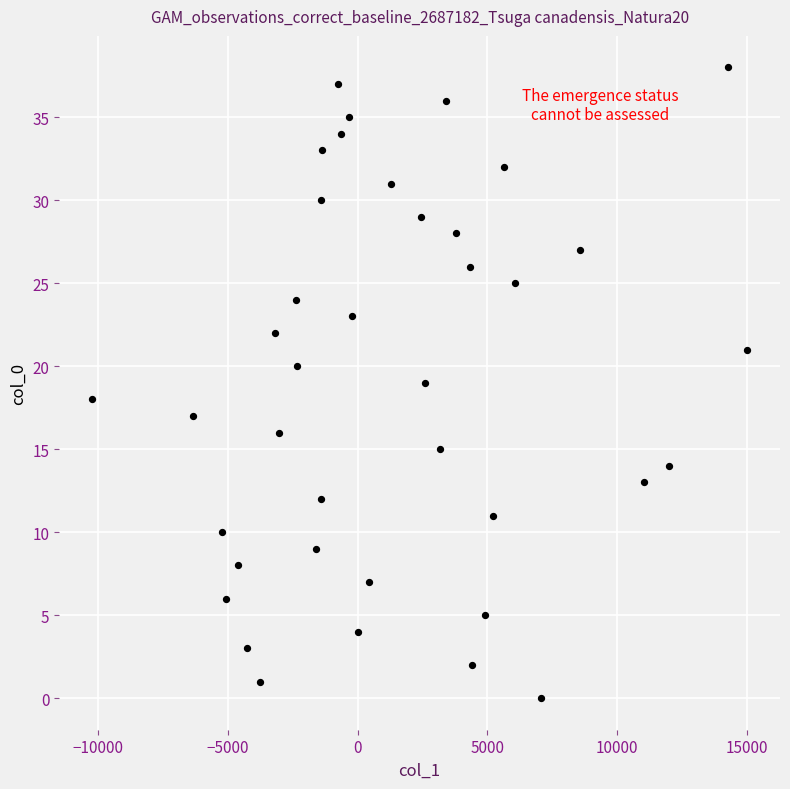

What is the range of Y values (max minus min)?

38